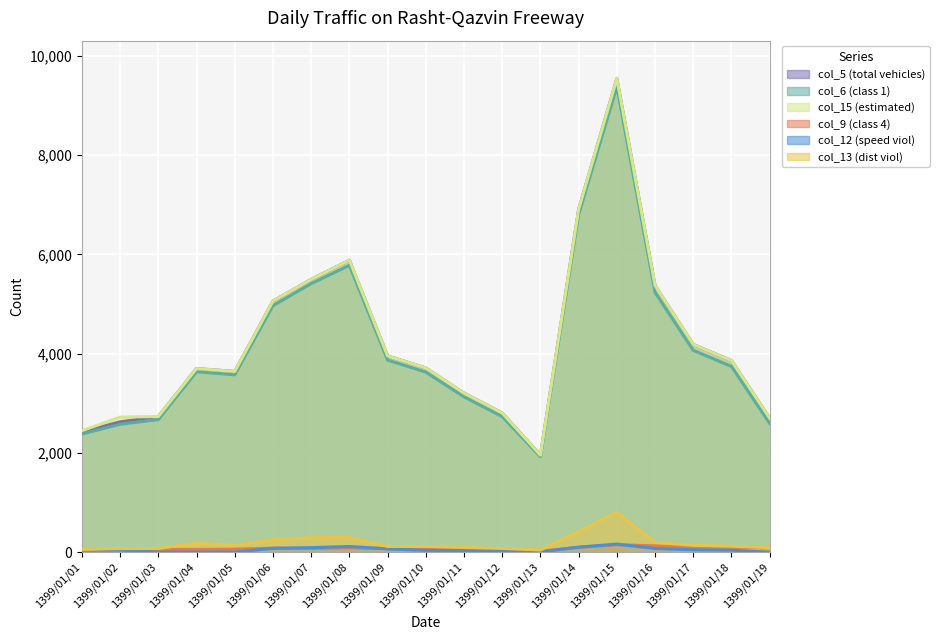

What is the value of the col_15 (estimated) point at the 15th from the left?

9542